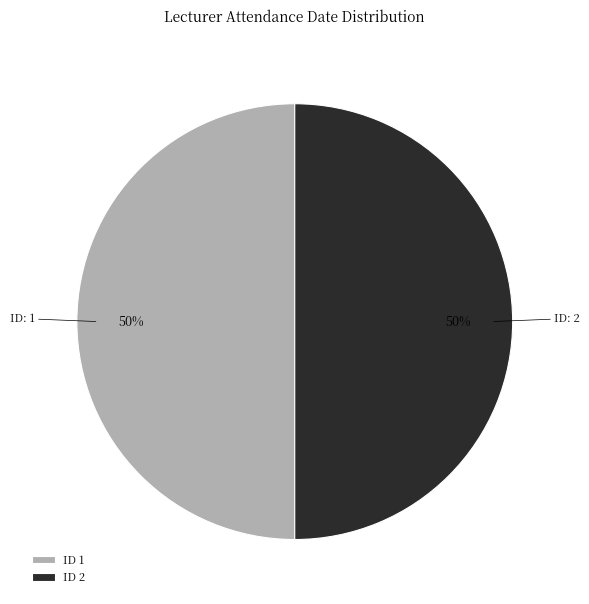

To the nearest percent, what portion does ID 2 represent?

50%